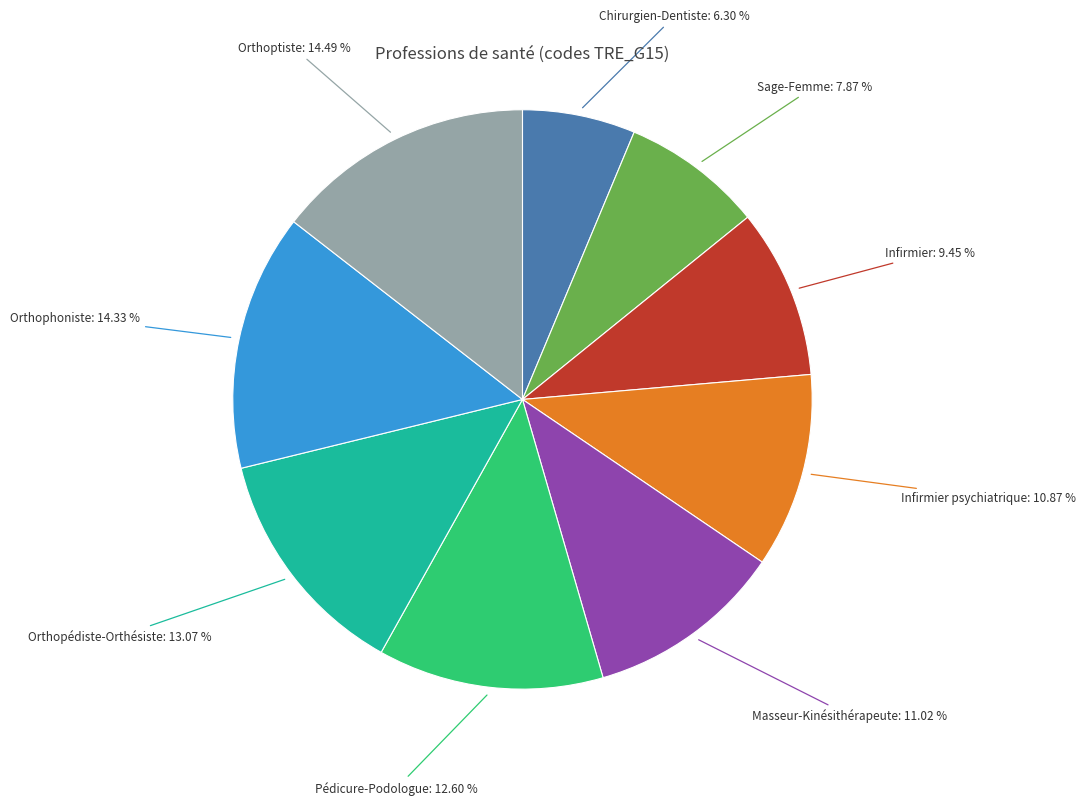

Does any single category account for the majority?

No